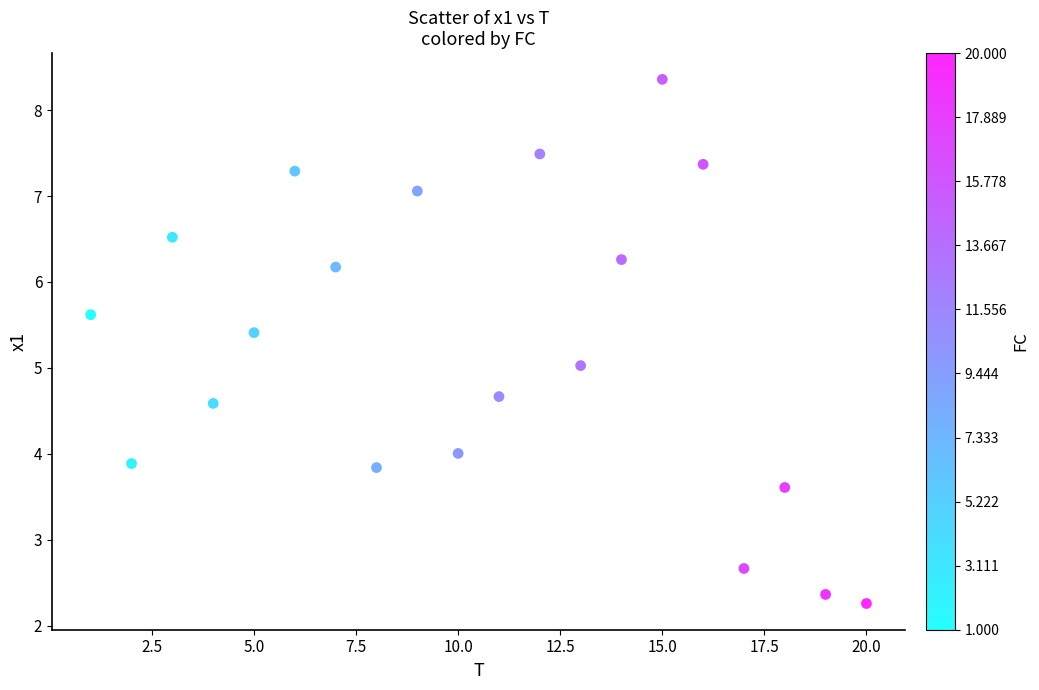

What is the range of Y values (max minus min)?

6.1